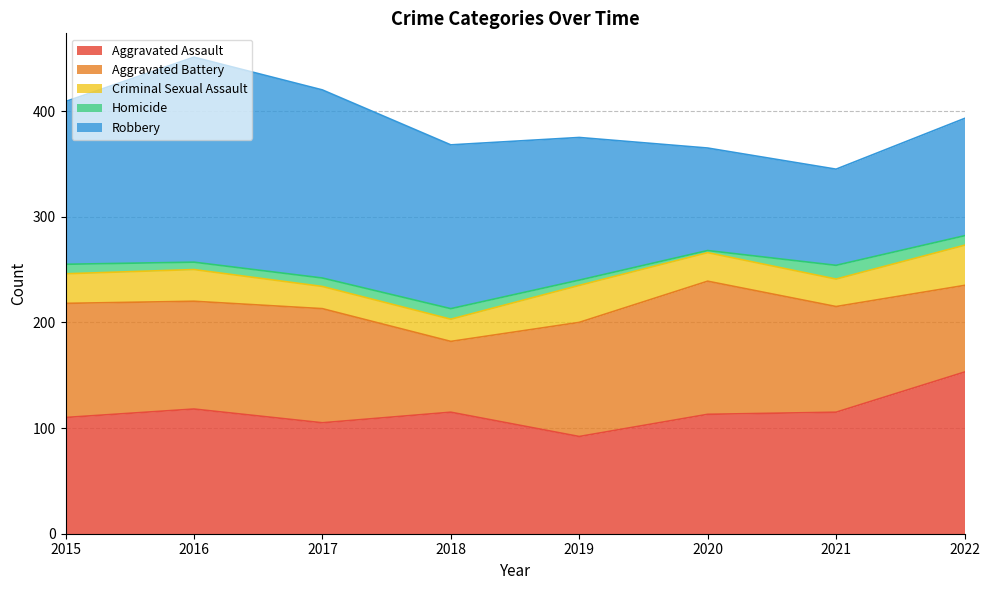

Reading left to right, extract all data points from this chart.

Aggravated Assault: 2015=110	2016=118	2017=105	2018=115	2019=92	2020=113	2021=115	2022=153
Aggravated Battery: 2015=108	2016=102	2017=108	2018=67	2019=108	2020=126	2021=100	2022=82
Criminal Sexual Assault: 2015=28	2016=30	2017=21	2018=21	2019=35	2020=27	2021=26	2022=38
Homicide: 2015=9	2016=7	2017=8	2018=10	2019=5	2020=2	2021=13	2022=9
Robbery: 2015=154	2016=194	2017=178	2018=155	2019=135	2020=97	2021=91	2022=111